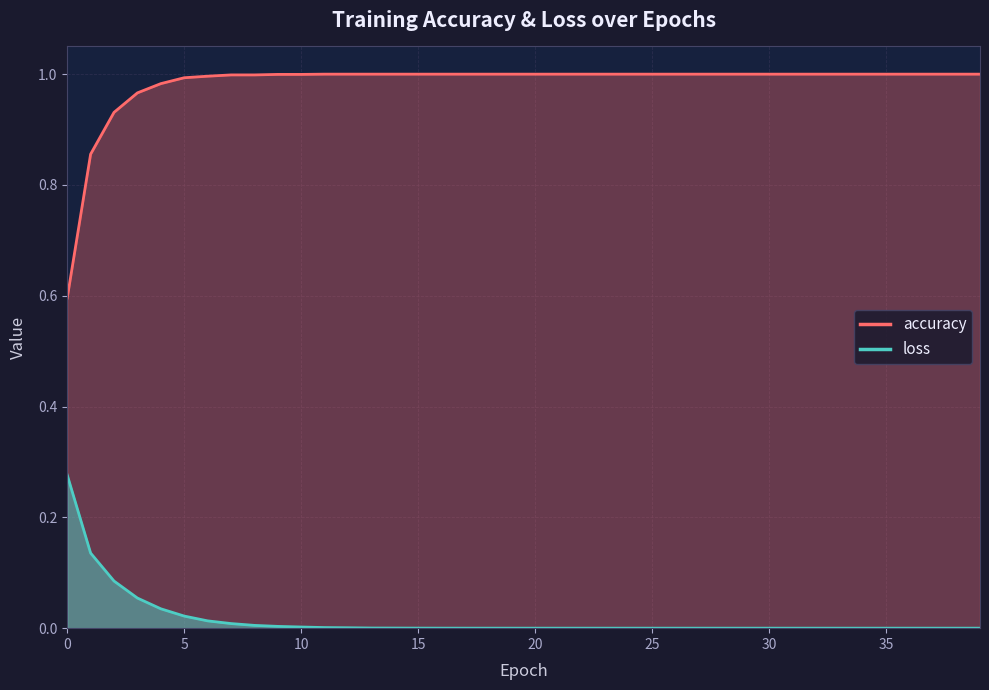

True or false: accuracy has a value of 1.0 at 26.

True